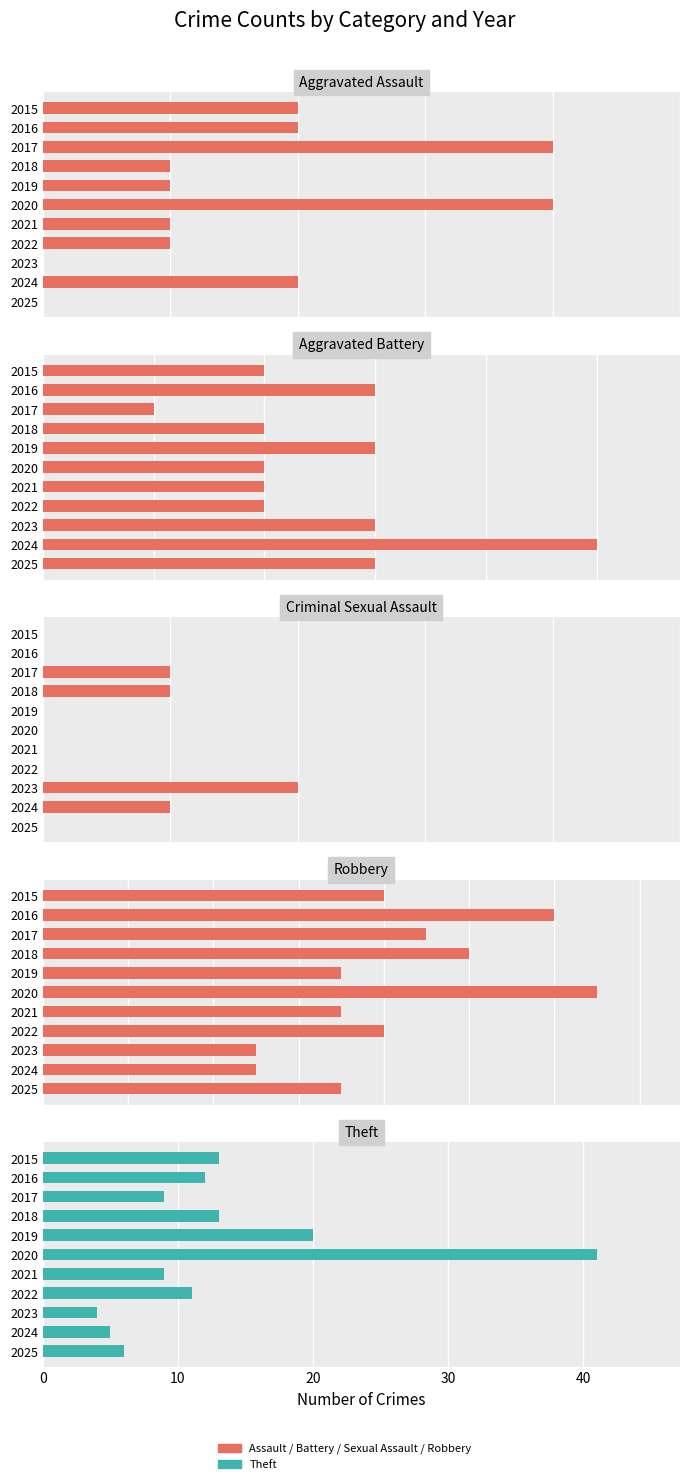

The Aggravated Assault series shows 0 at 2019. True or false?

False